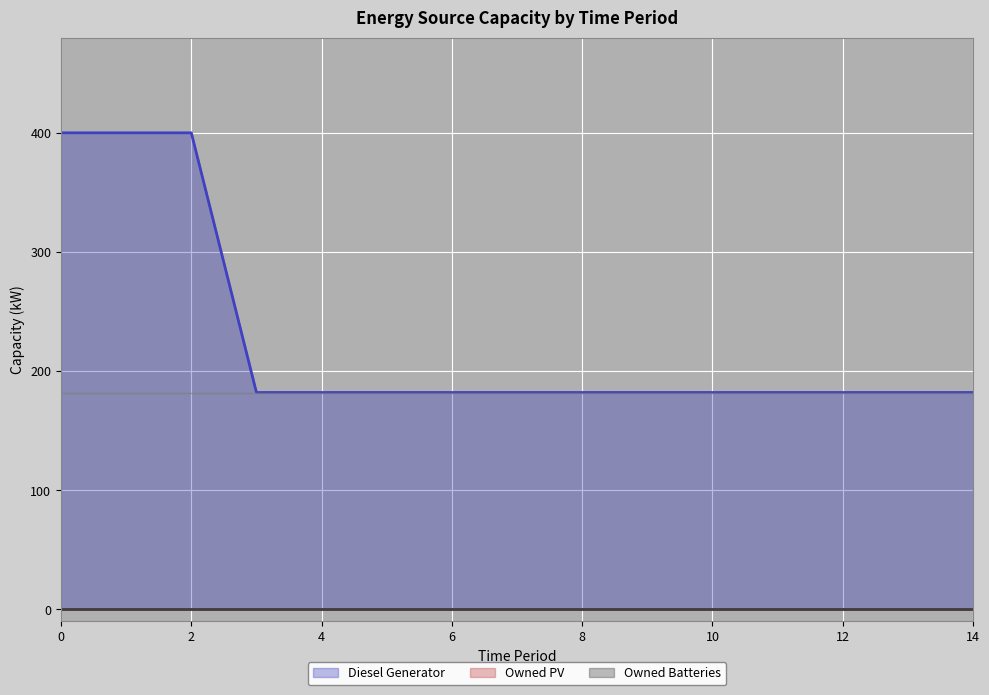

True or false: Diesel Generator has more than 2 interior local peaks.

False